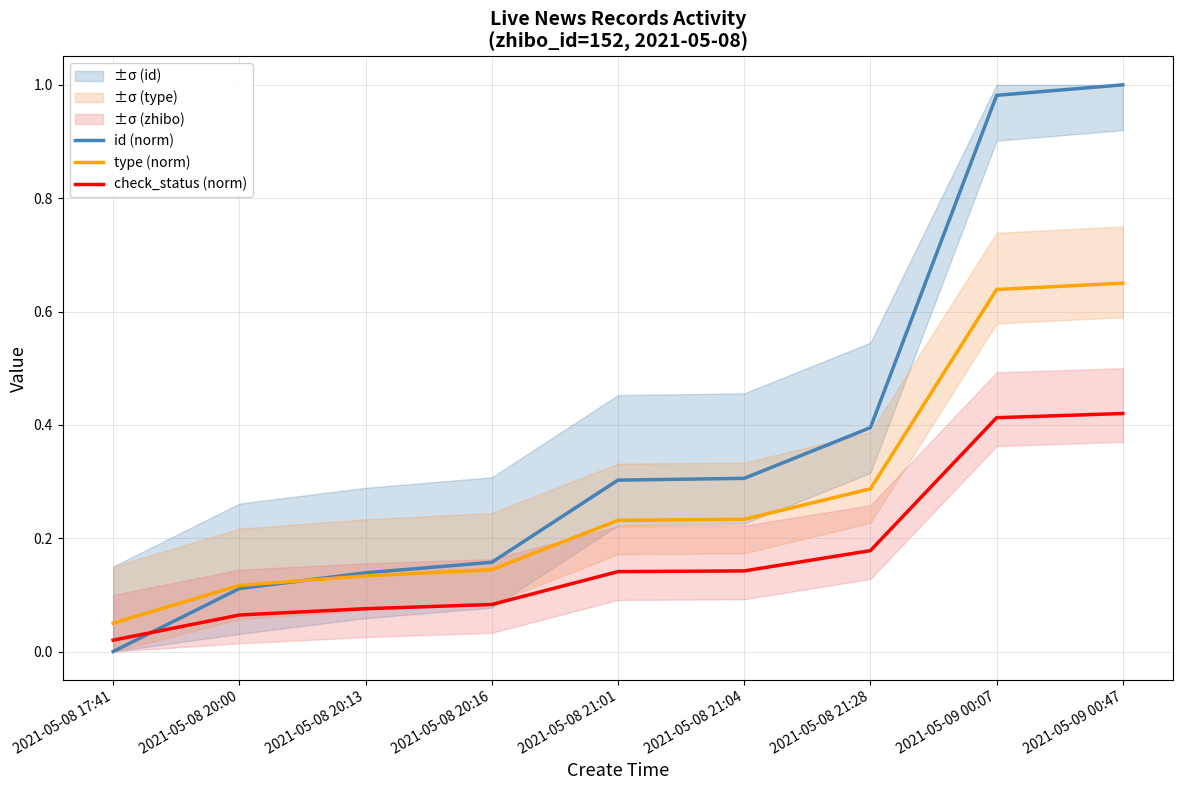

Is this an area chart (filled region under the line)?

No